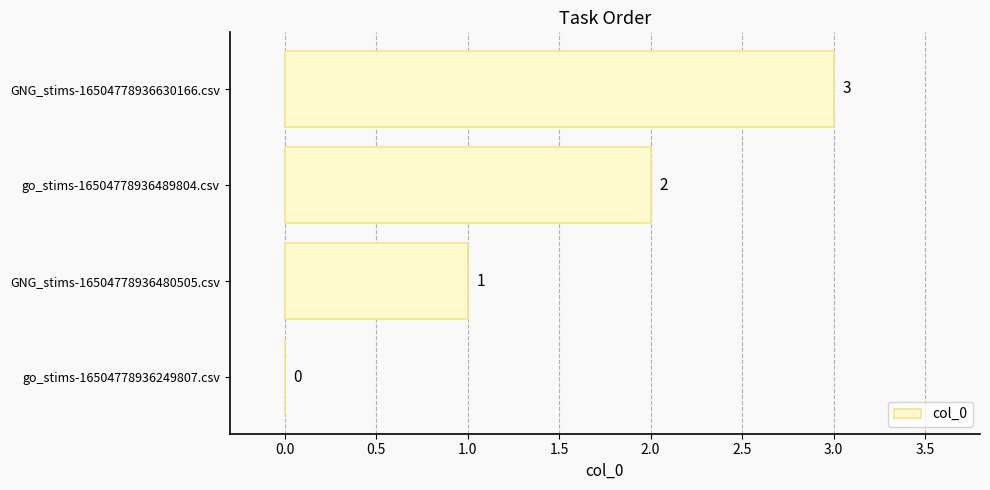

What is the sum of all values?

6